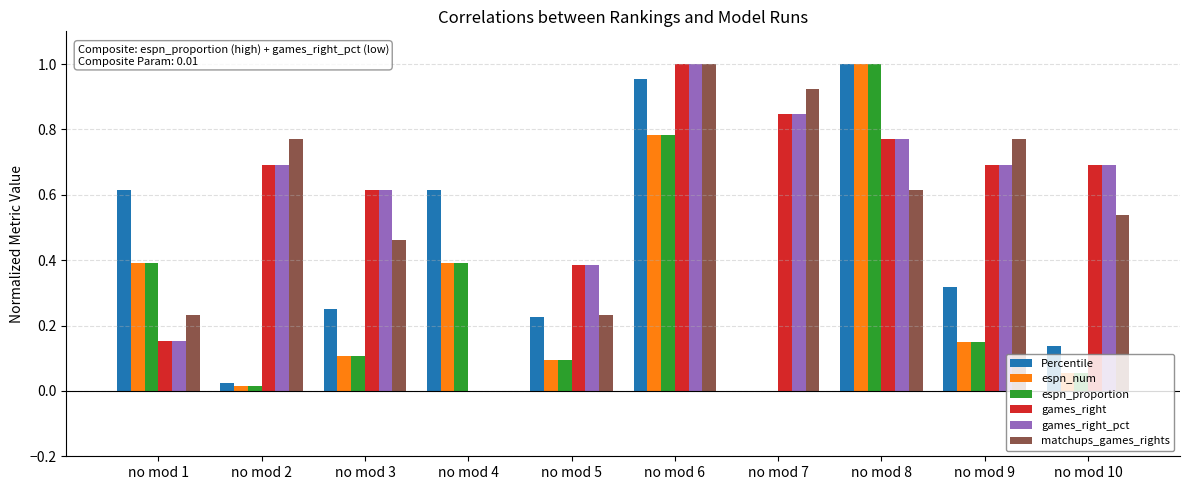

At which category is the sum across all series the highest?

no mod 6